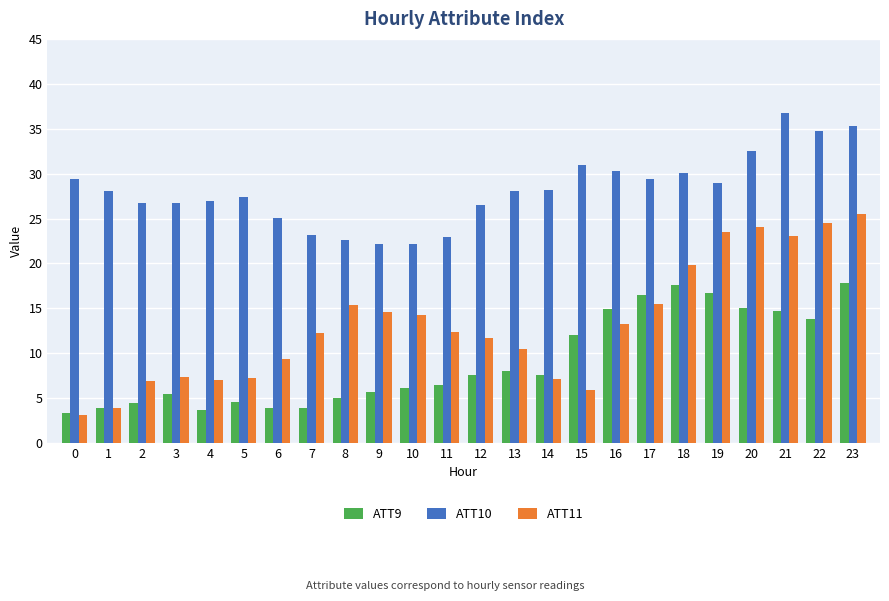

How many data points in ATT9 are above 7?

12